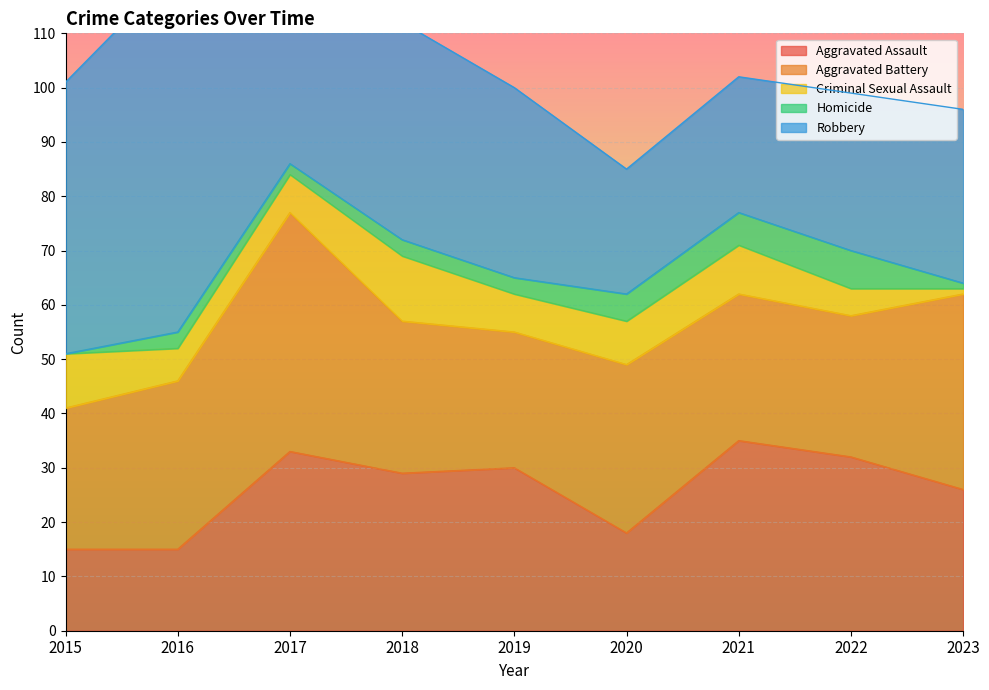

List the series in order of their peak value, lowest first.

Homicide, Criminal Sexual Assault, Aggravated Assault, Aggravated Battery, Robbery